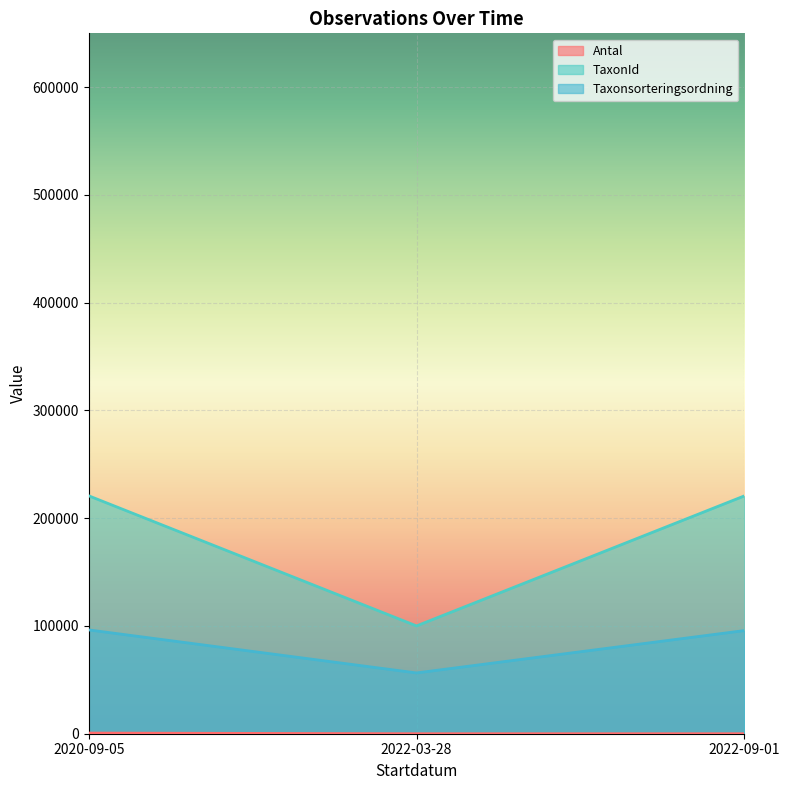

Reading left to right, extract all data points from this chart.

Antal: 2020-09-05=600	2022-03-28=1	2022-09-01=3
TaxonId: 2020-09-05=220787	2022-03-28=100049	2022-09-01=220686
Taxonsorteringsordning: 2020-09-05=96334	2022-03-28=56411	2022-09-01=95717